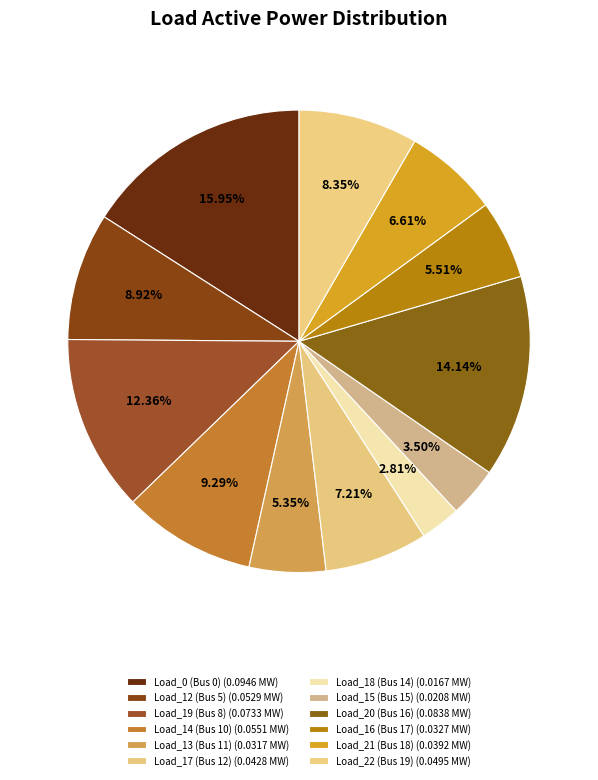

How many slices are in this pie chart?

12